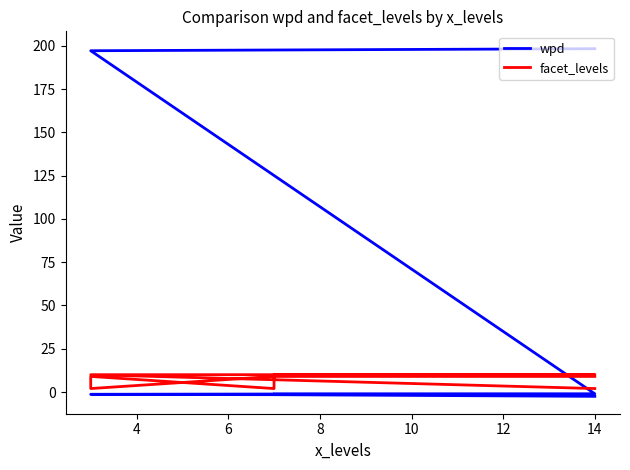

How many categories are shown in the chart?

9